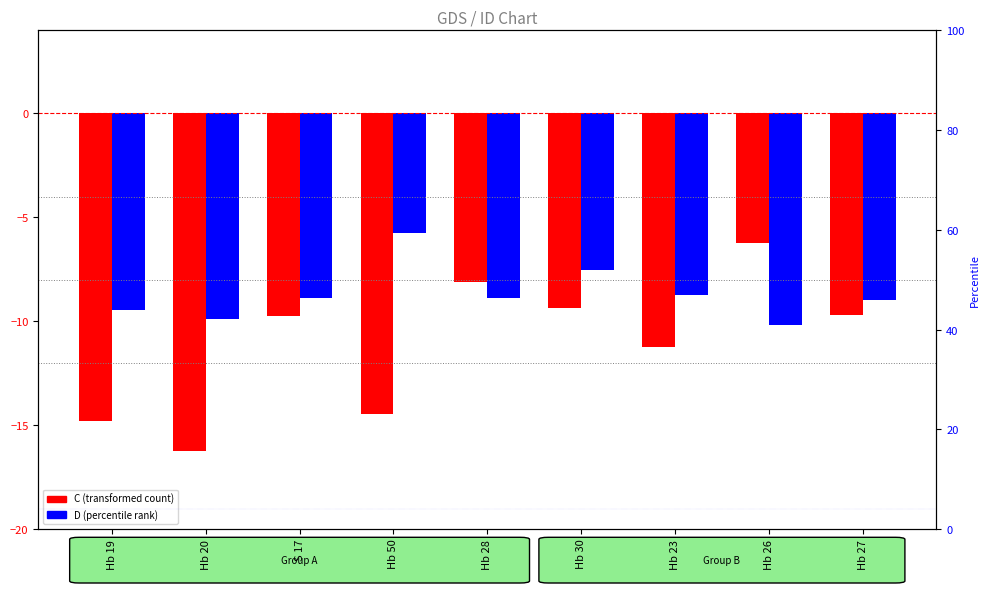

What is the difference between the maximum and minimum values in the D (percentile rank) series?

4.4